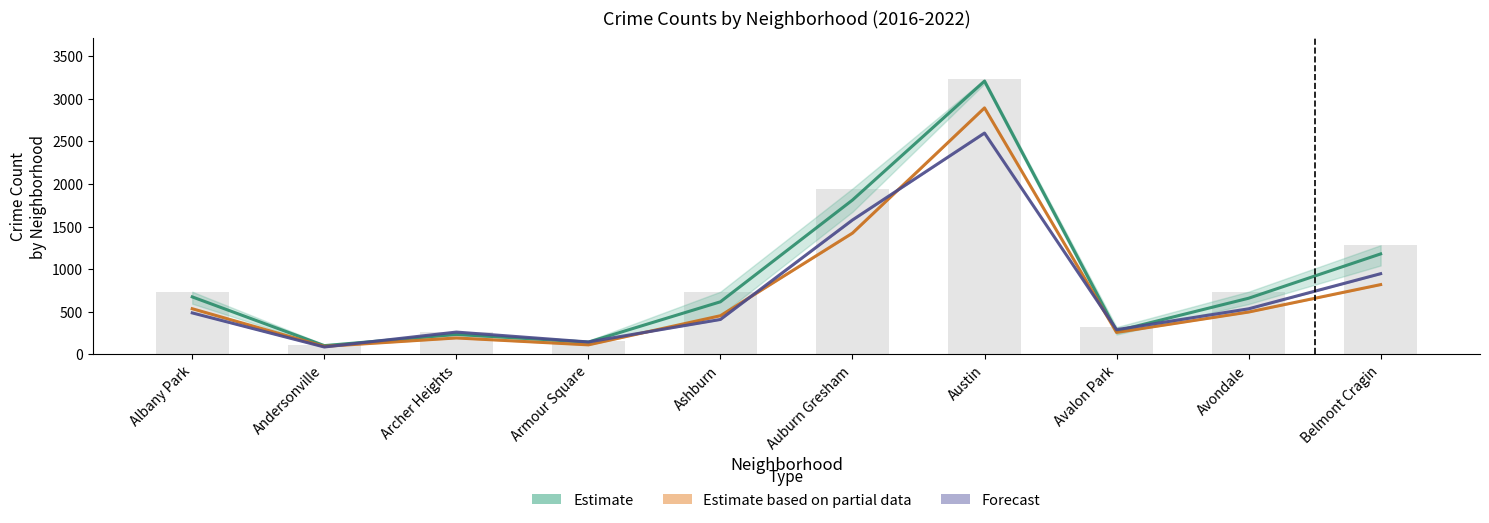

Reading left to right, what are all the values shown in this chart?

Estimate: Albany Park=675.8	Andersonville=104.0	Archer Heights=235.5	Armour Square=145.5	Ashburn=618.2	Auburn Gresham=1811.8	Austin=3207.2	Avalon Park=275.2	Avondale=660.0	Belmont Cragin=1180.0
Estimate based on partial data: Albany Park=537.0	Andersonville=95.0	Archer Heights=194.0	Armour Square=113.0	Ashburn=455.0	Auburn Gresham=1424.0	Austin=2893.0	Avalon Park=259.0	Avondale=498.0	Belmont Cragin=820.0
Forecast: Albany Park=488.0	Andersonville=88.0	Archer Heights=263.0	Armour Square=147.0	Ashburn=411.0	Auburn Gresham=1578.0	Austin=2598.0	Avalon Park=291.0	Avondale=536.0	Belmont Cragin=948.0